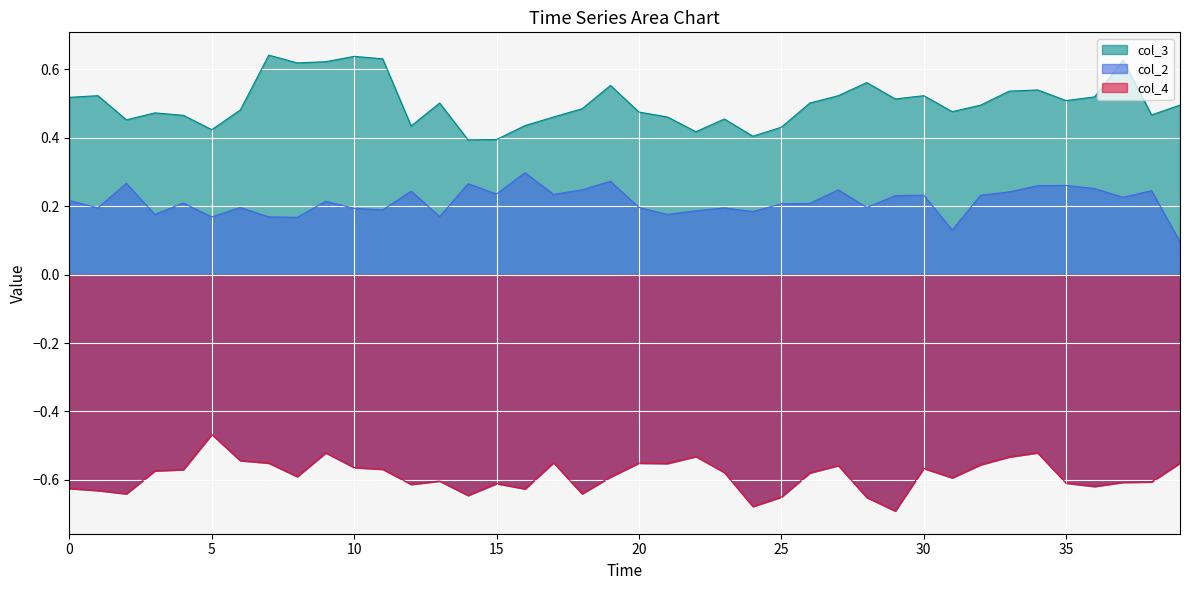

Which series has the largest total across all categories?

col_3